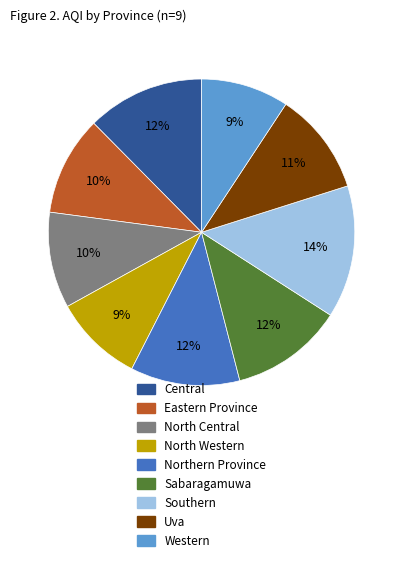

Which category has the biggest portion of the pie?

Southern